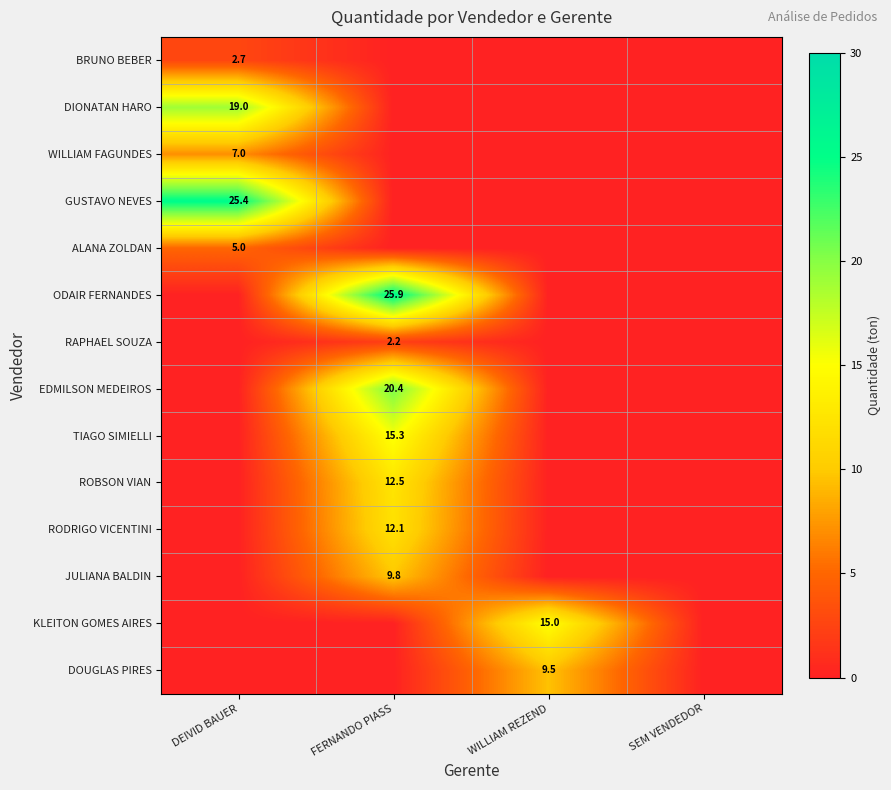

The value of BRUNO BEBER at DEIVID BAUER is 2.7. True or false?

True